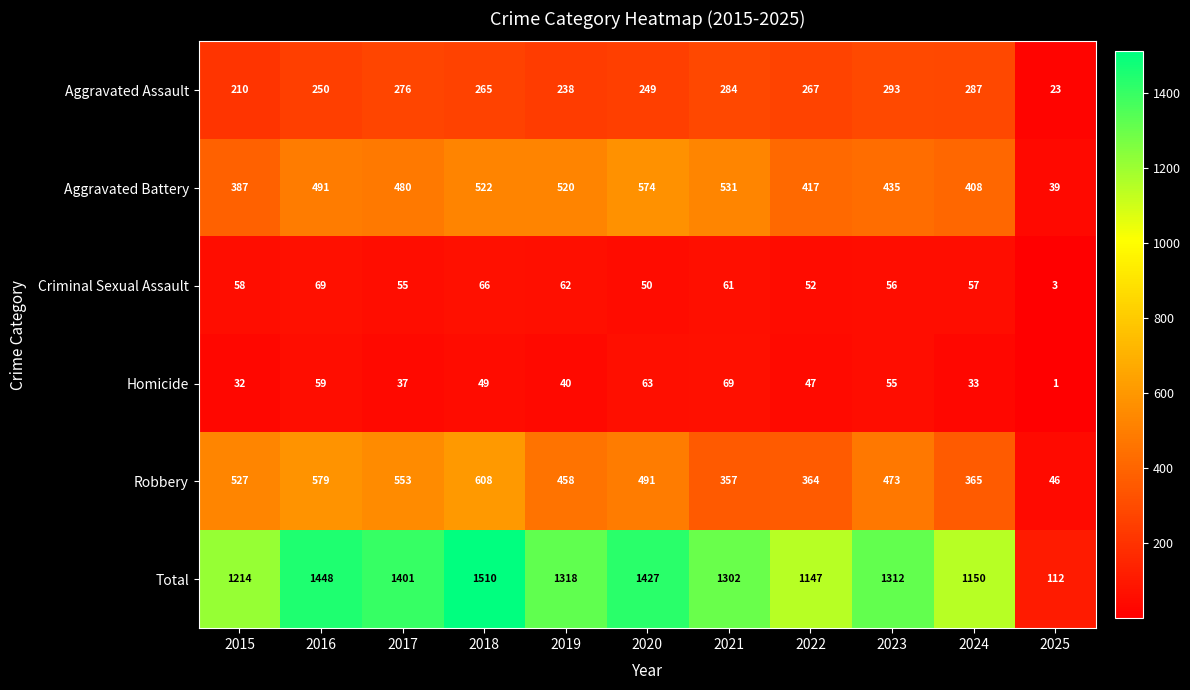

What is the average value of the Total series?

1213